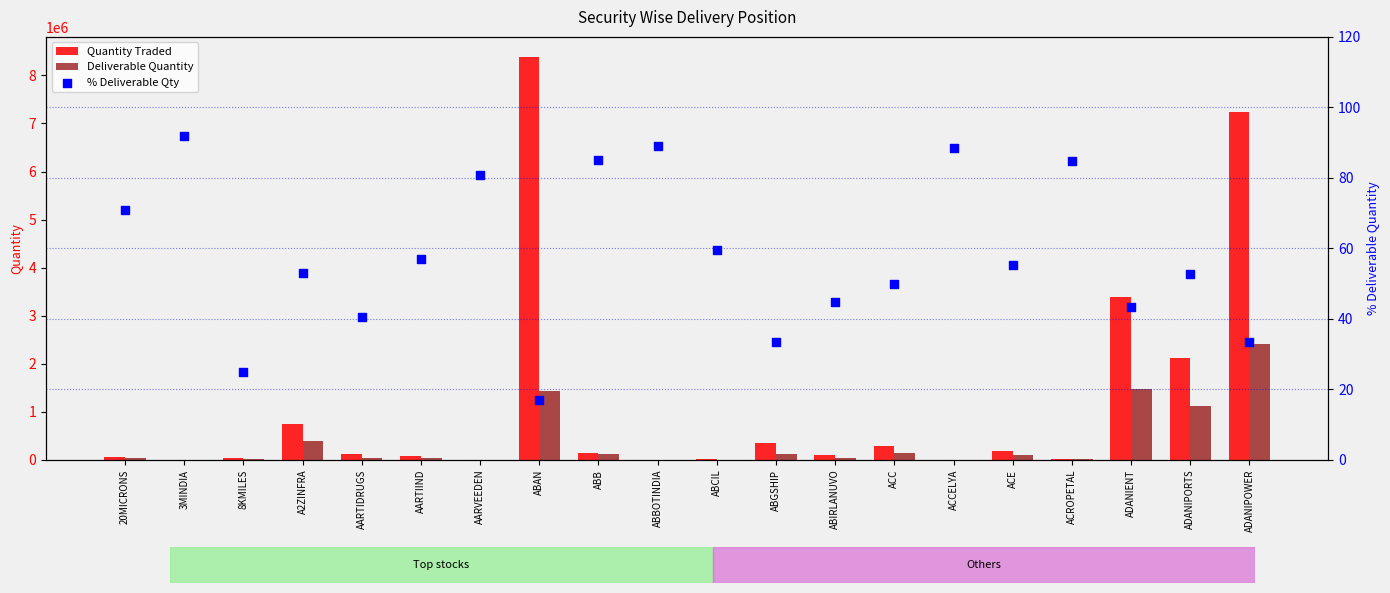

What is the total value across all series at ADANIPOWER?

9654637.5